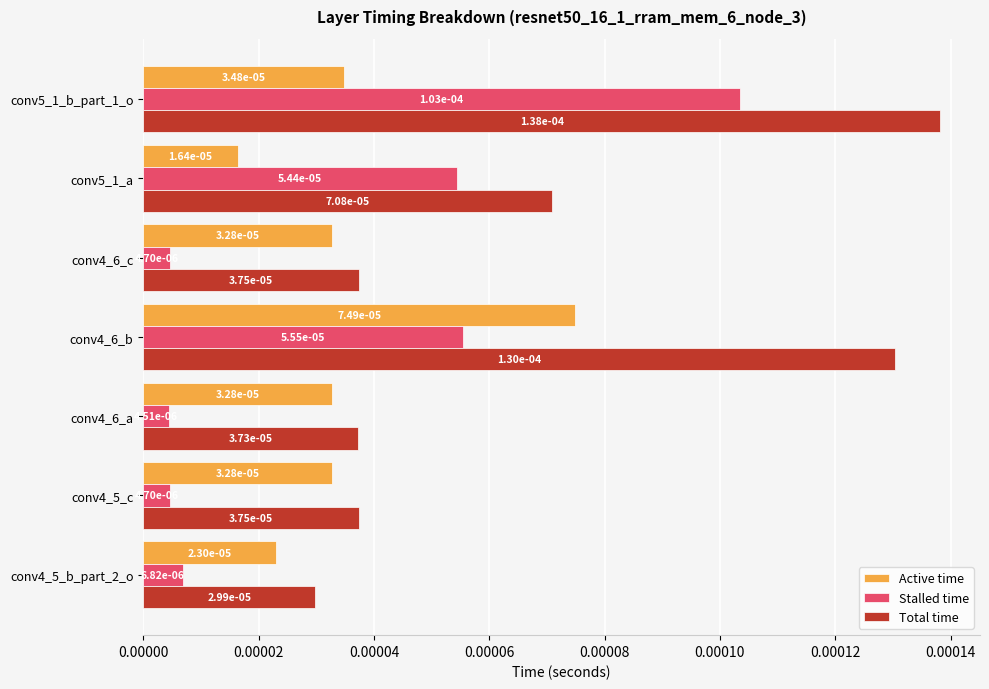

At how many categories does at least one series exceed 0?

7